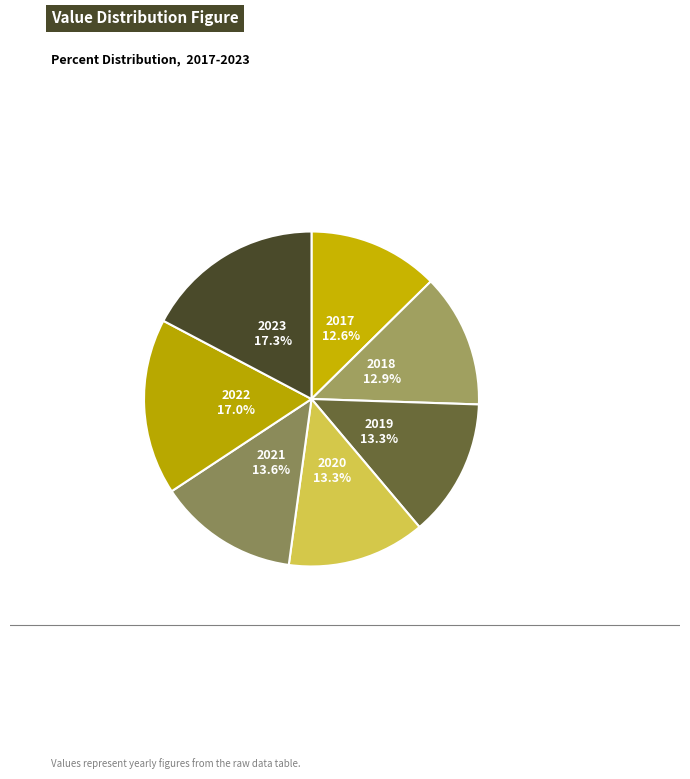

What percentage is the 2023 slice, to the nearest percent?

17%